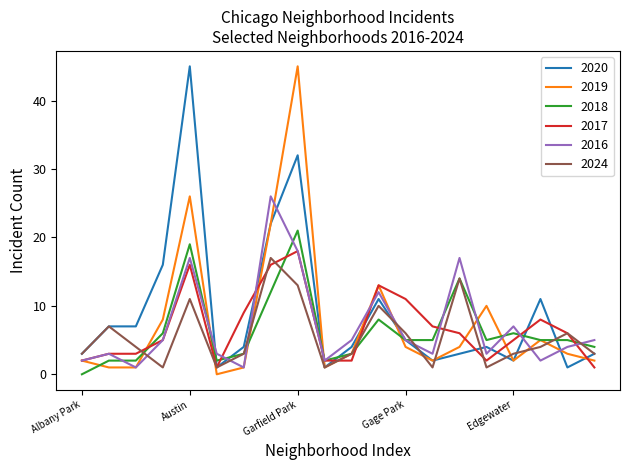

What is the maximum value for 2016?

26